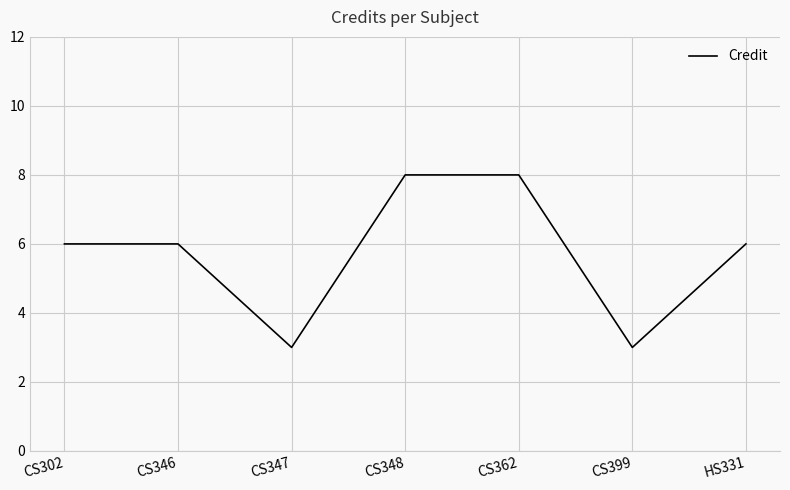

What is the ratio of the value at CS399 to the value at CS347?

1.0